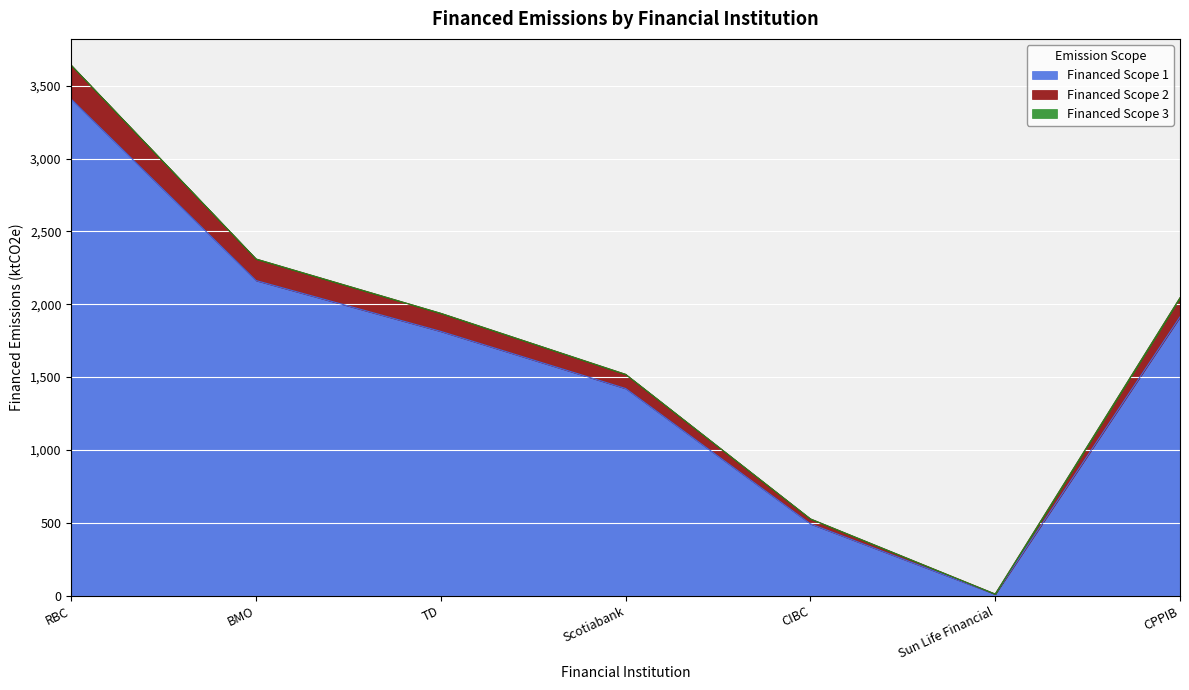

What is the total value across all series at BMO?

2309.9